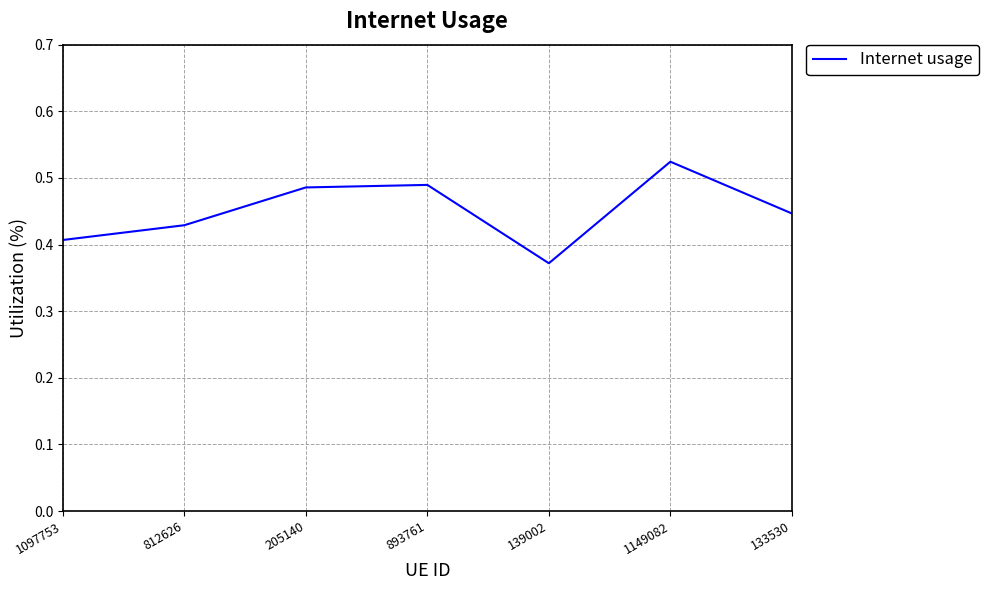

What is the sum of the values at 1149082 and 205140?

1.0